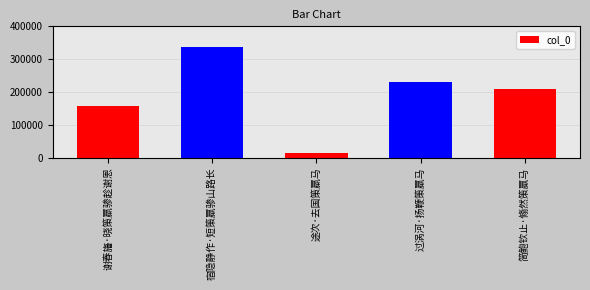

Reading left to right, extract all data points from this chart.

158441	336455	13290	229942	209677